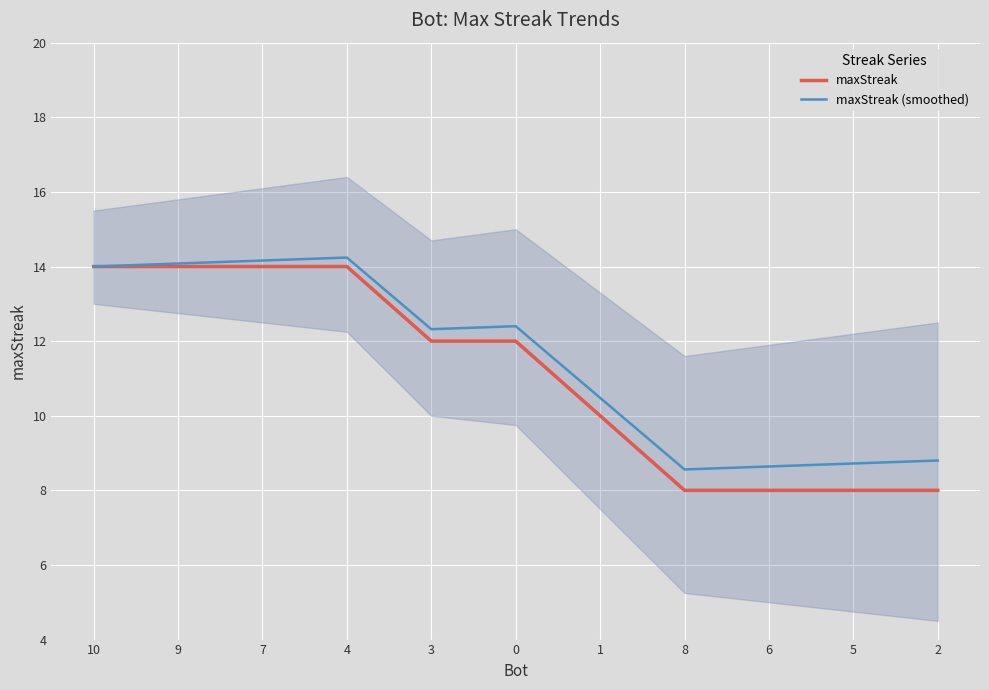

True or false: maxStreak (smoothed) and maxStreak intersect in this chart.

False